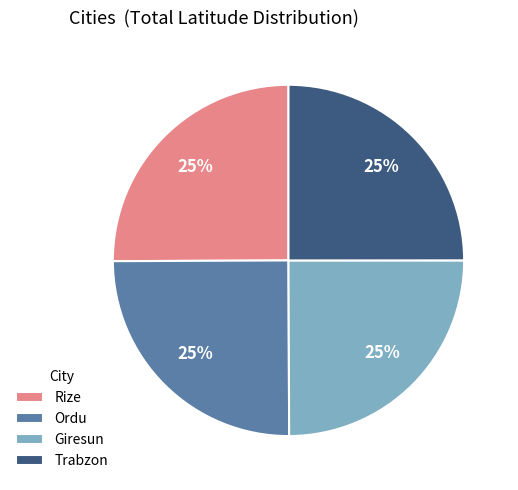

To the nearest percent, what is the average slice percentage?

25%